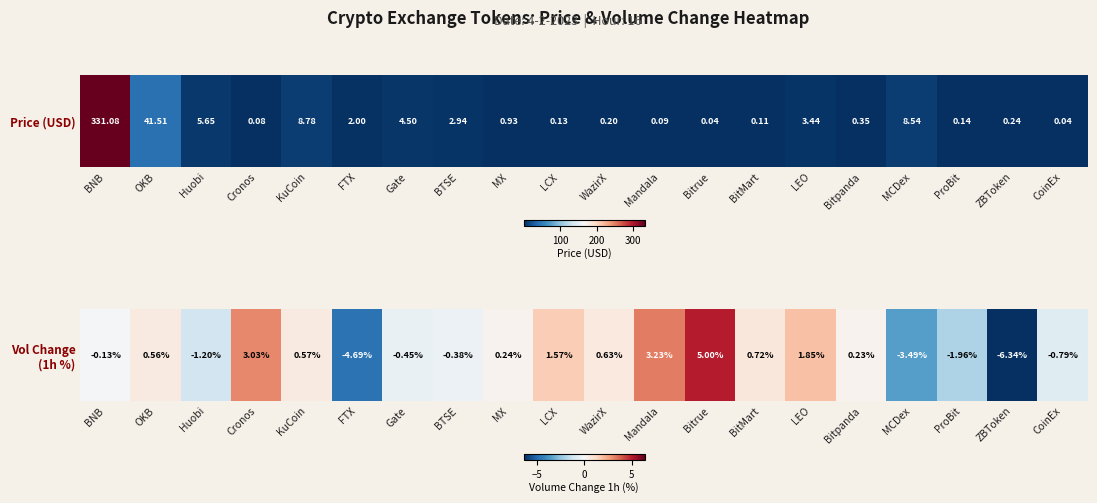

At which label does the data first exceed 0?

OKB